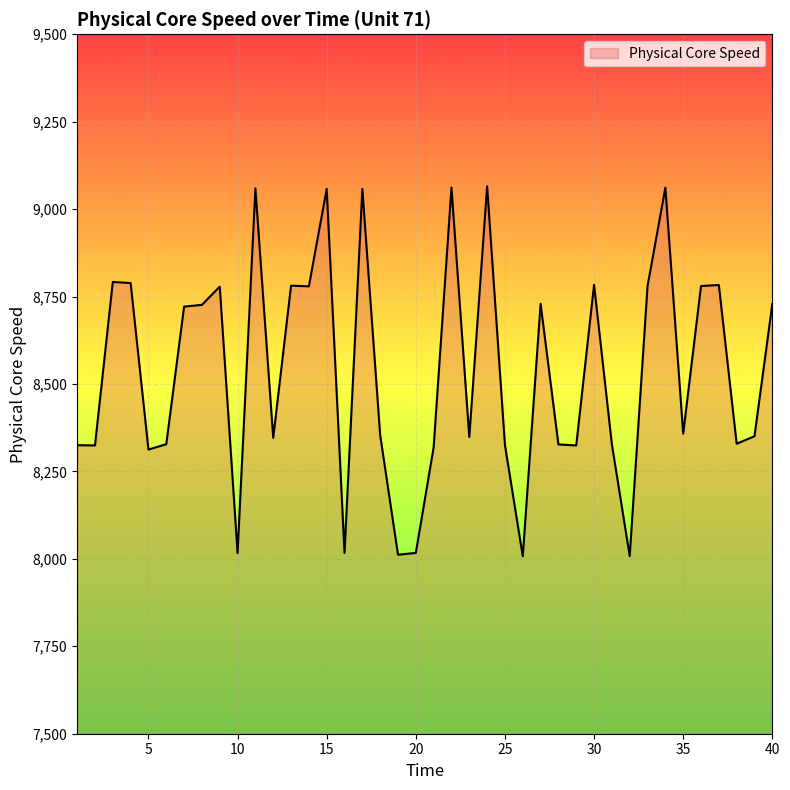

What is the minimum value shown in the chart?

8007.4